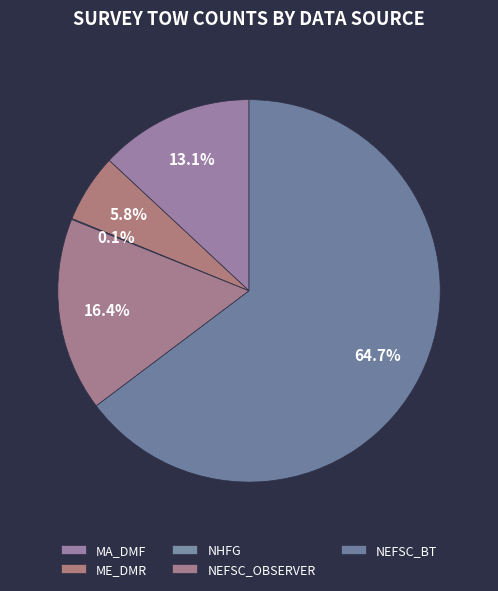

The MA_DMF slice represents 20% of the pie. True or false?

False